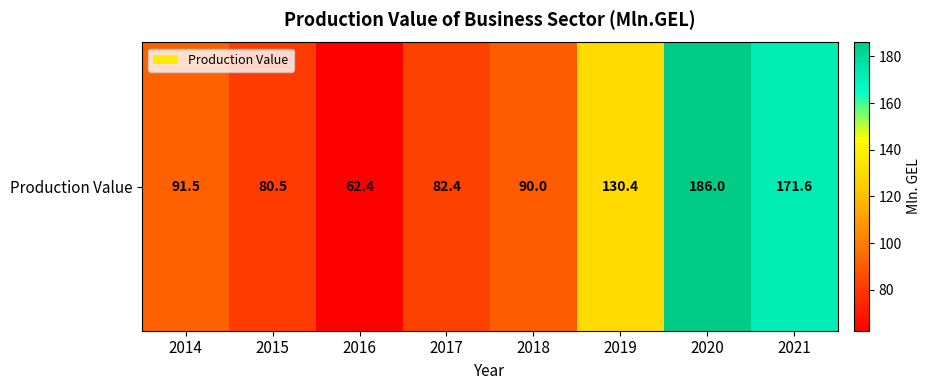

At which label does the data first exceed 91?

2014